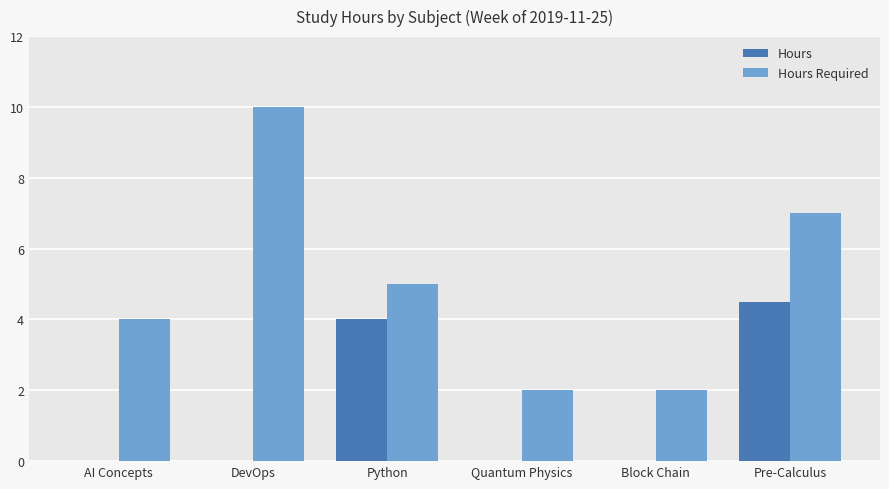

Which category has the highest value in the Hours Required series?

DevOps